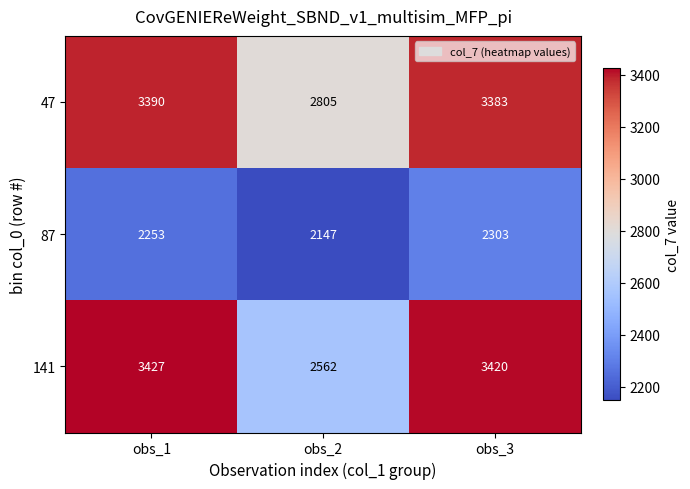

What is the sum of the 87 values at obs_1 and obs_3?

4556